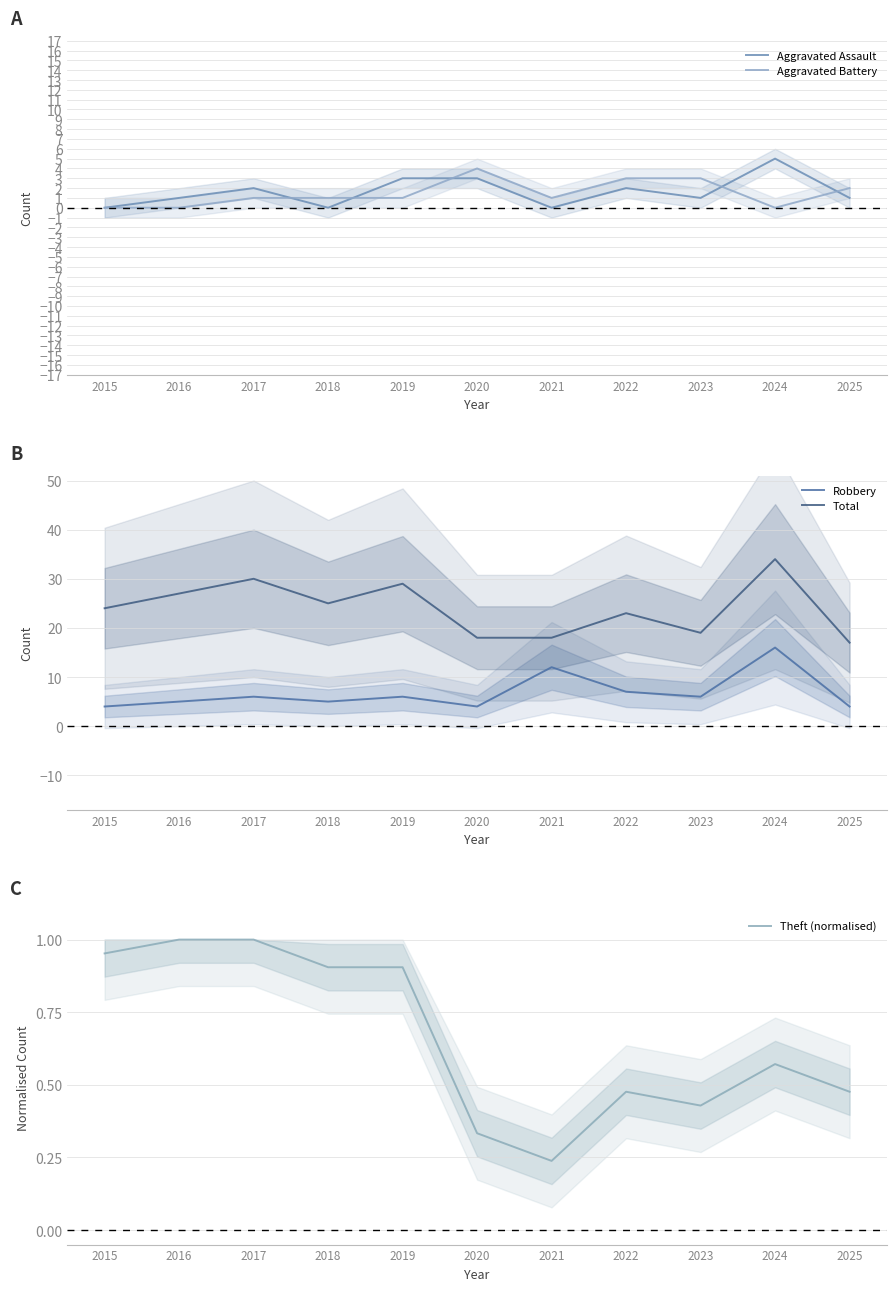

True or false: Aggravated Battery and Theft (normalised) intersect in this chart.

True